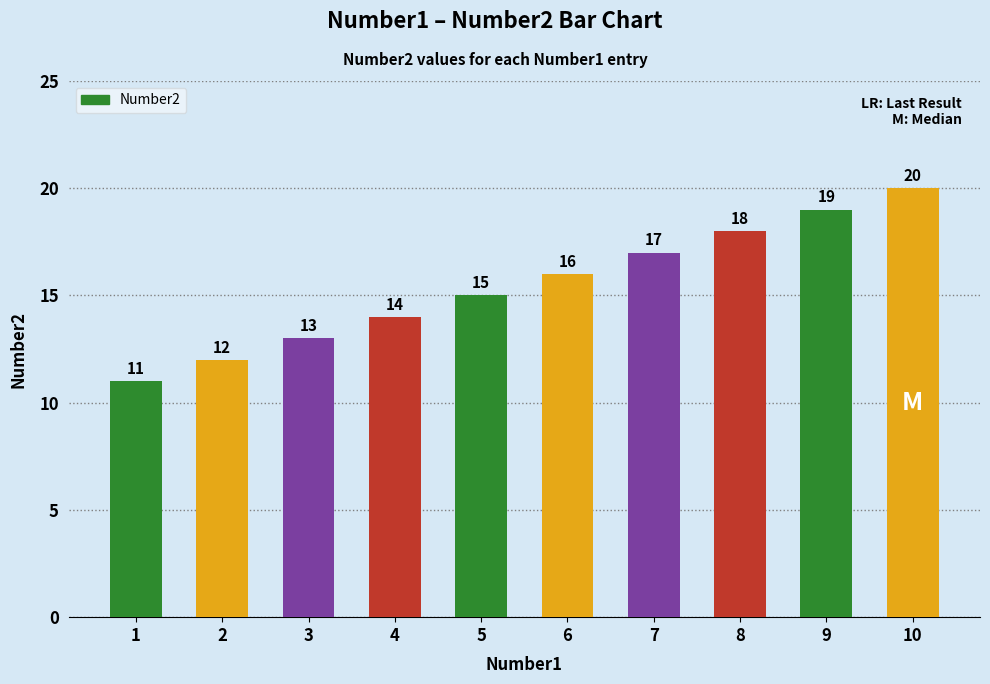

Reading left to right, transcribe all the data shown in this chart.

1=11	2=12	3=13	4=14	5=15	6=16	7=17	8=18	9=19	10=20